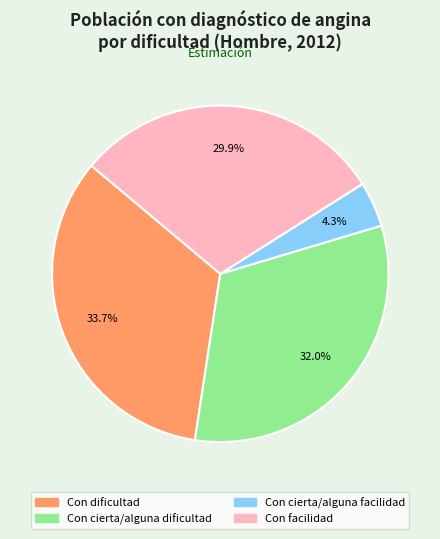

To the nearest percent, what is the difference between the Con facilidad and Con cierta/alguna dificultad slice percentages?

2%